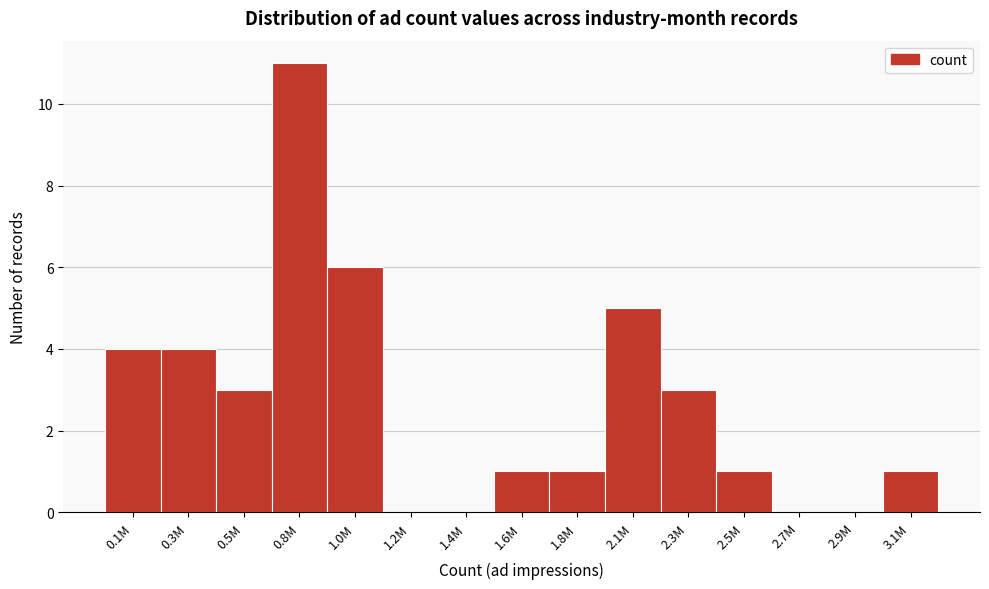

Reading left to right, what are all the values shown in this chart?

0.1M=4	0.3M=4	0.5M=3	0.8M=11	1.0M=6	1.2M=0	1.4M=0	1.6M=1	1.8M=1	2.1M=5	2.3M=3	2.5M=1	2.7M=0	2.9M=0	3.1M=1